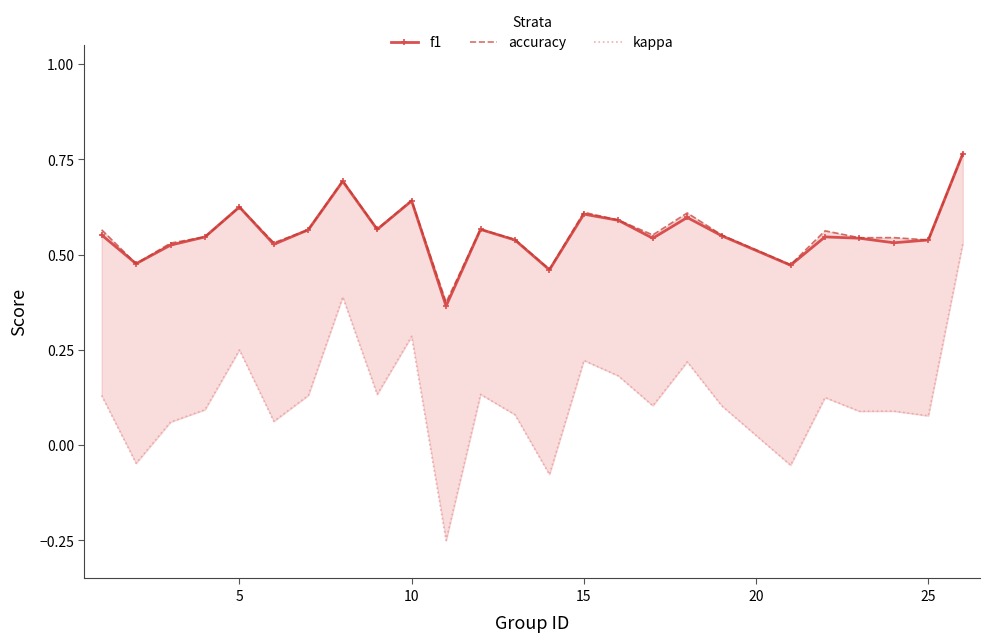

Count the f1 values in the range 0 to 1.

25